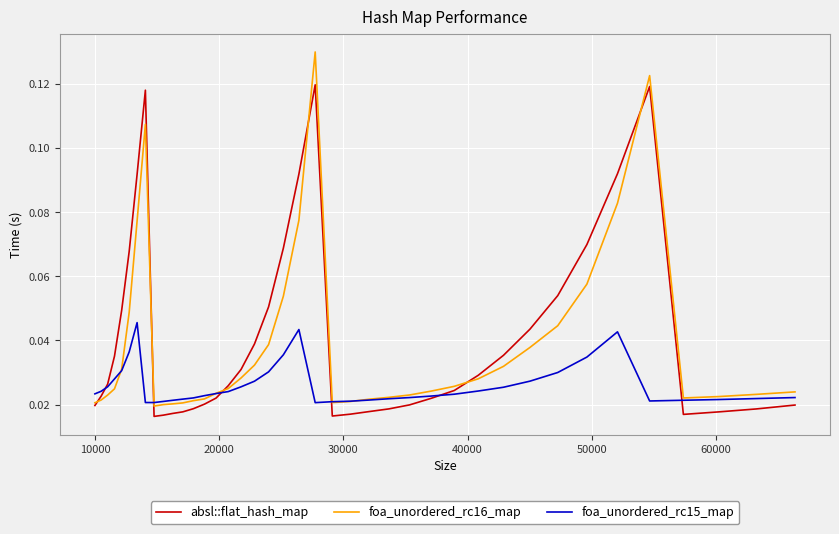

Rank the series by their maximum value, from highest to lowest.

foa_unordered_rc16_map, absl::flat_hash_map, foa_unordered_rc15_map